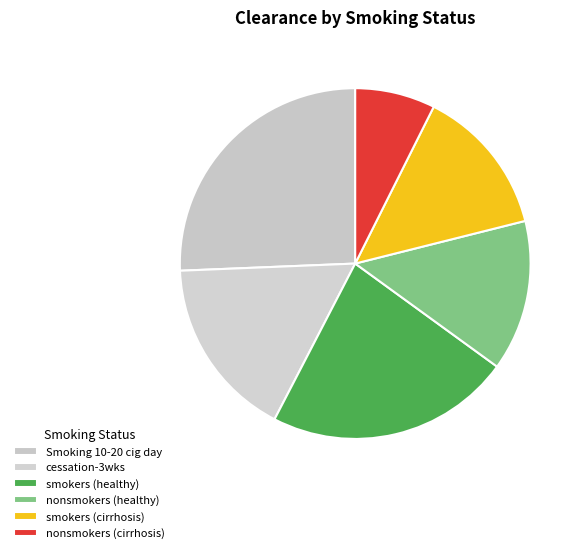

Is Smoking 10-20 cig day the majority of the pie?

No